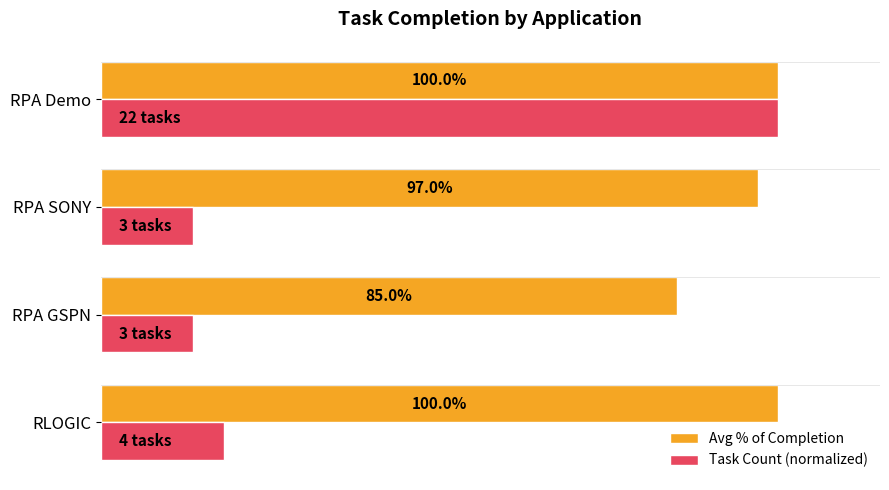

What is the average value of the Task Count (normalized) series?

0.4